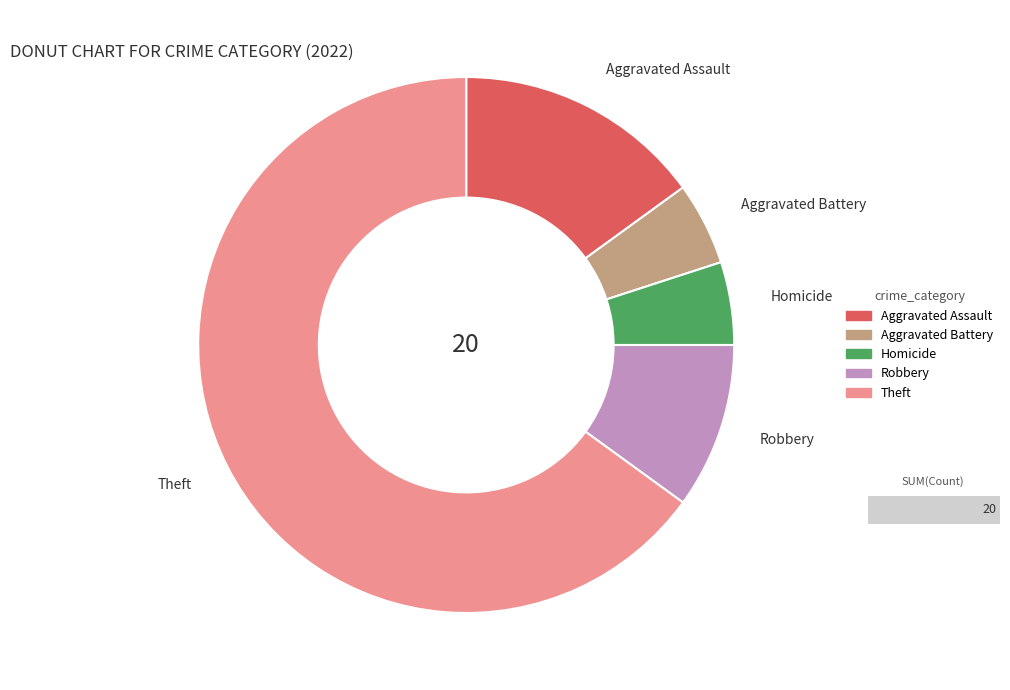

To the nearest percent, what is the combined percentage of Homicide and Criminal Sexual Assault?

5%